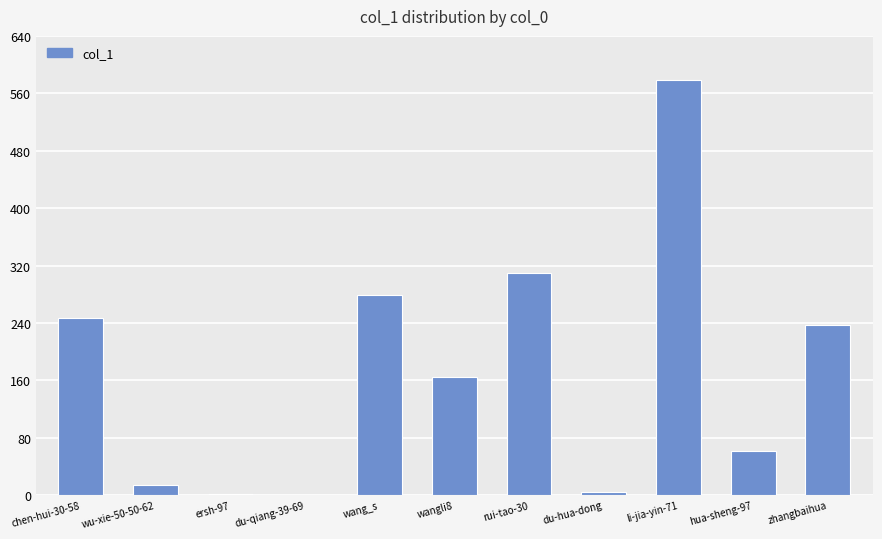

True or false: the data shows 309 at rui-tao-30.

True